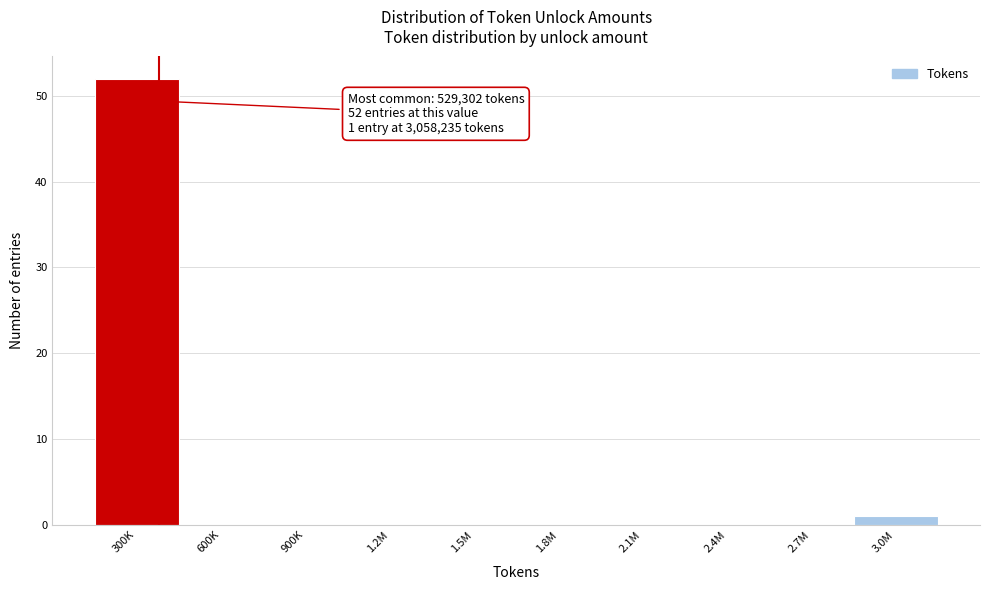

Reading left to right, transcribe all the data shown in this chart.

300K=52	600K=0	900K=0	1.2M=0	1.5M=0	1.8M=0	2.1M=0	2.4M=0	2.7M=0	3.0M=1